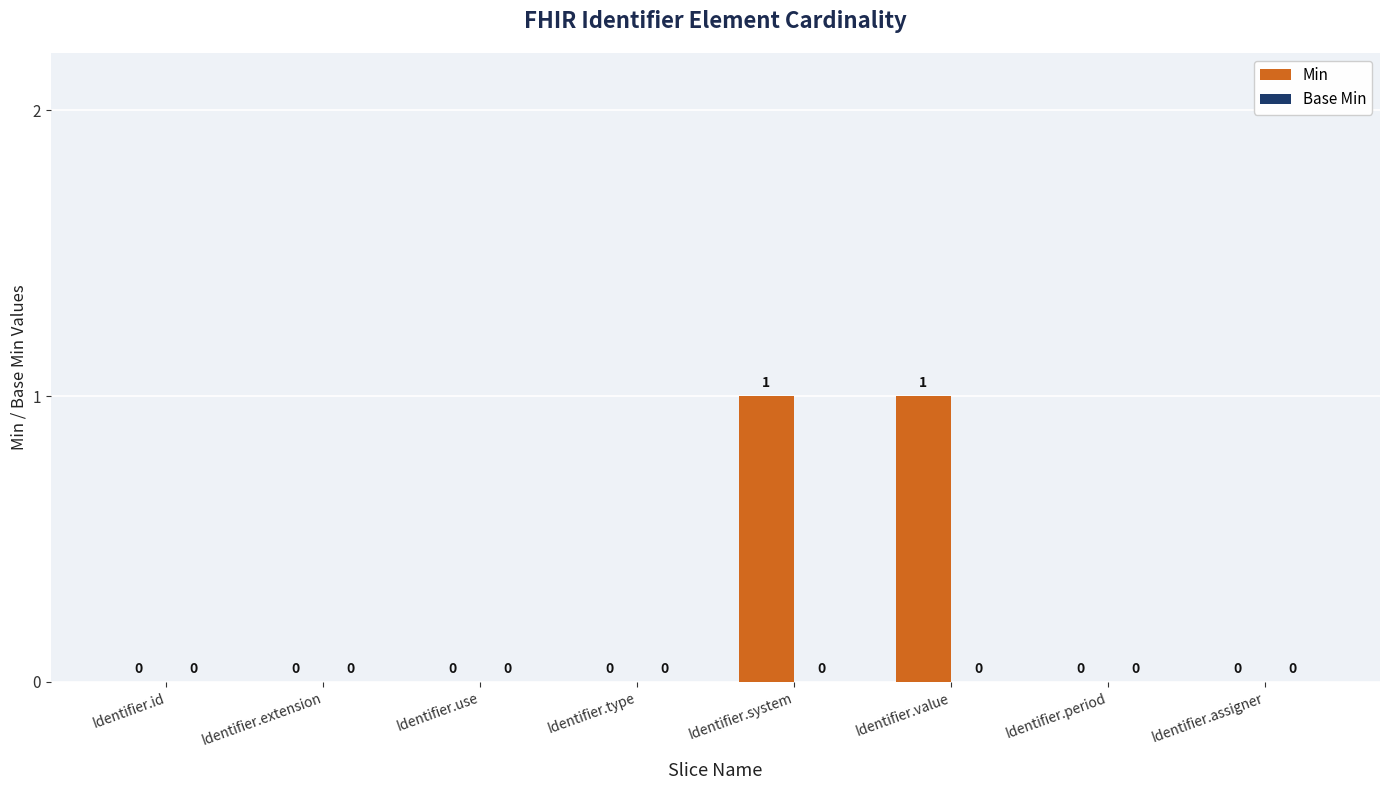

What is the change in value from Identifier.use to Identifier.system?

+1